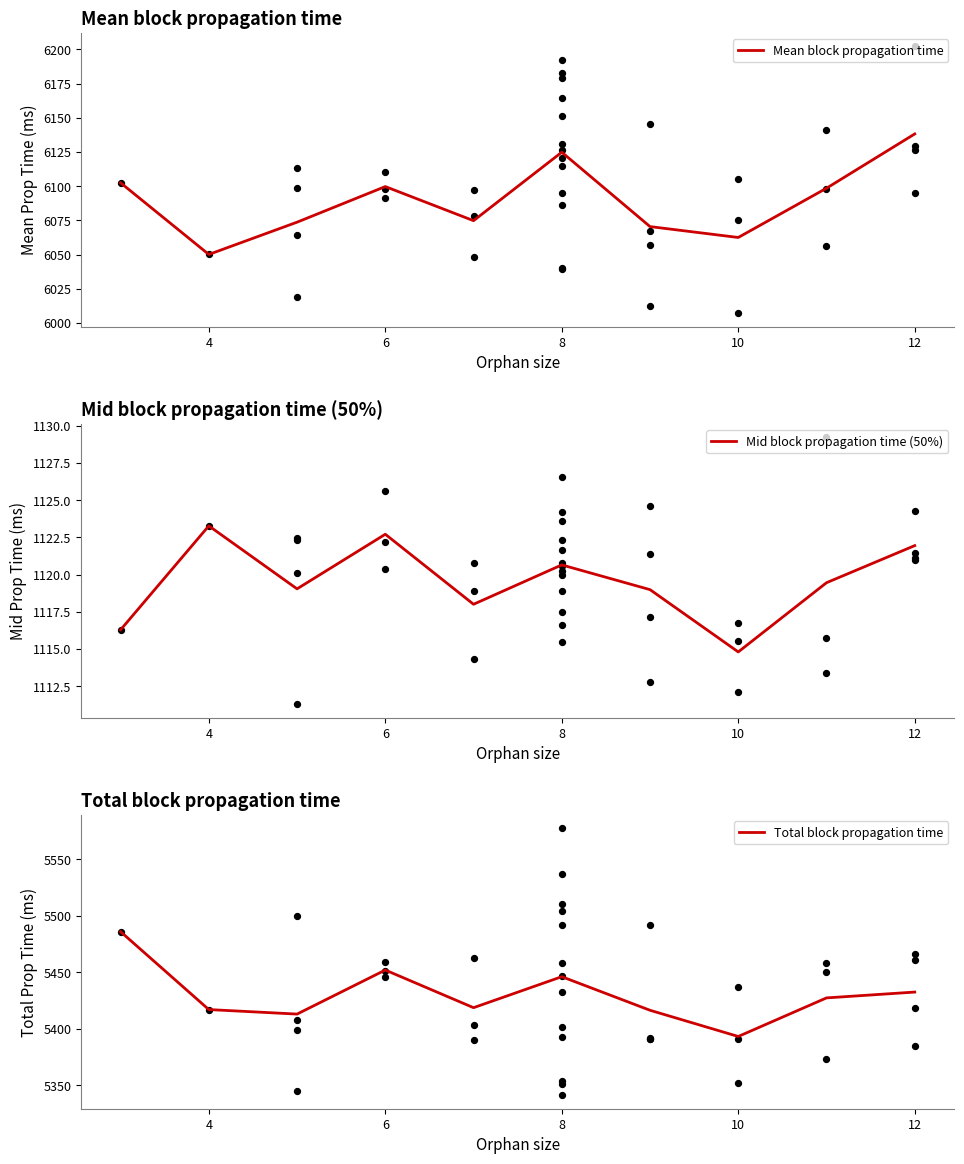

At how many categories does at least one series exceed 4840?

10